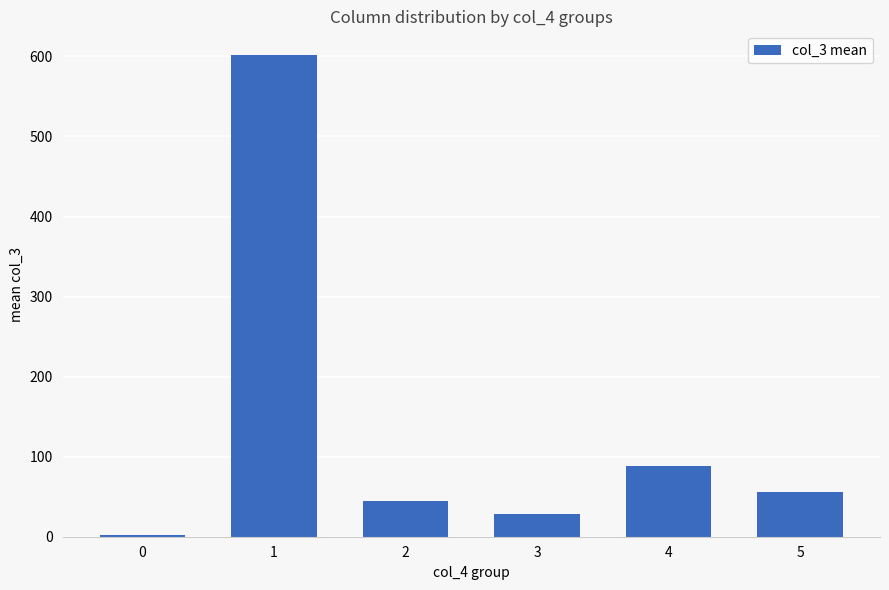

Read the value at 2.

44.2